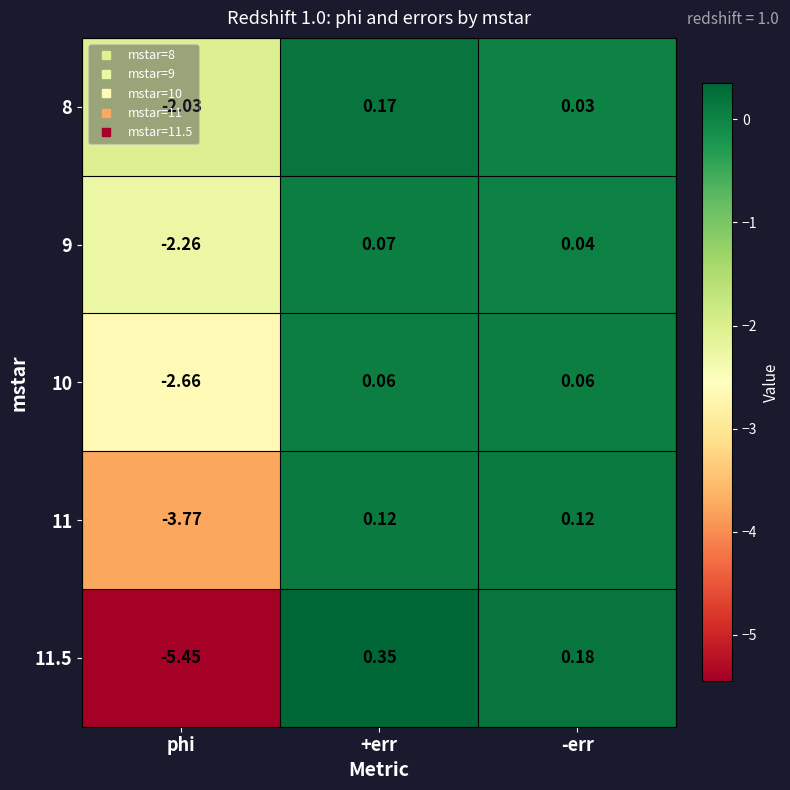

Which series has the widest spread of values?

11.5